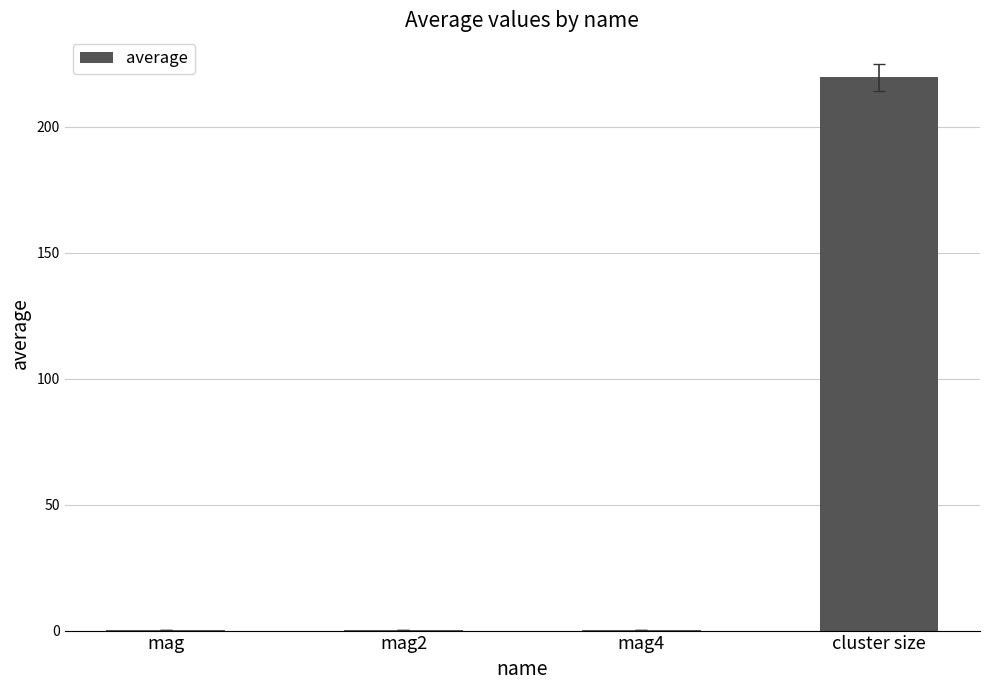

What is the sum of all values?

220.5